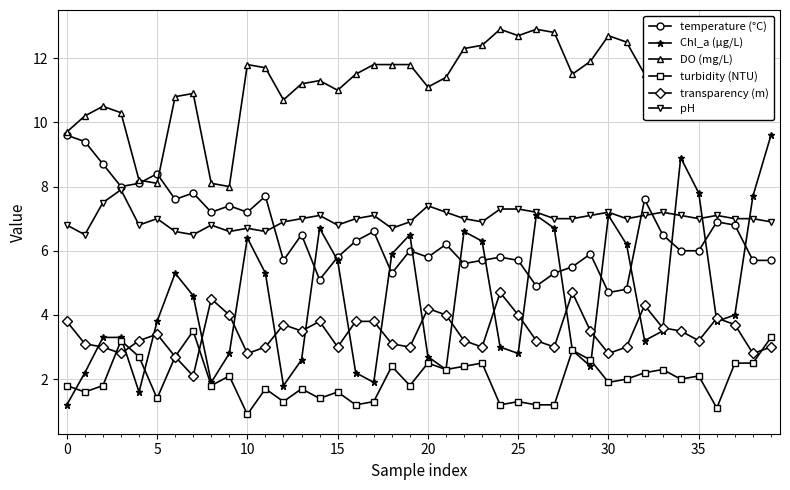

What is the sum of all turbidity (NTU) values?

79.9